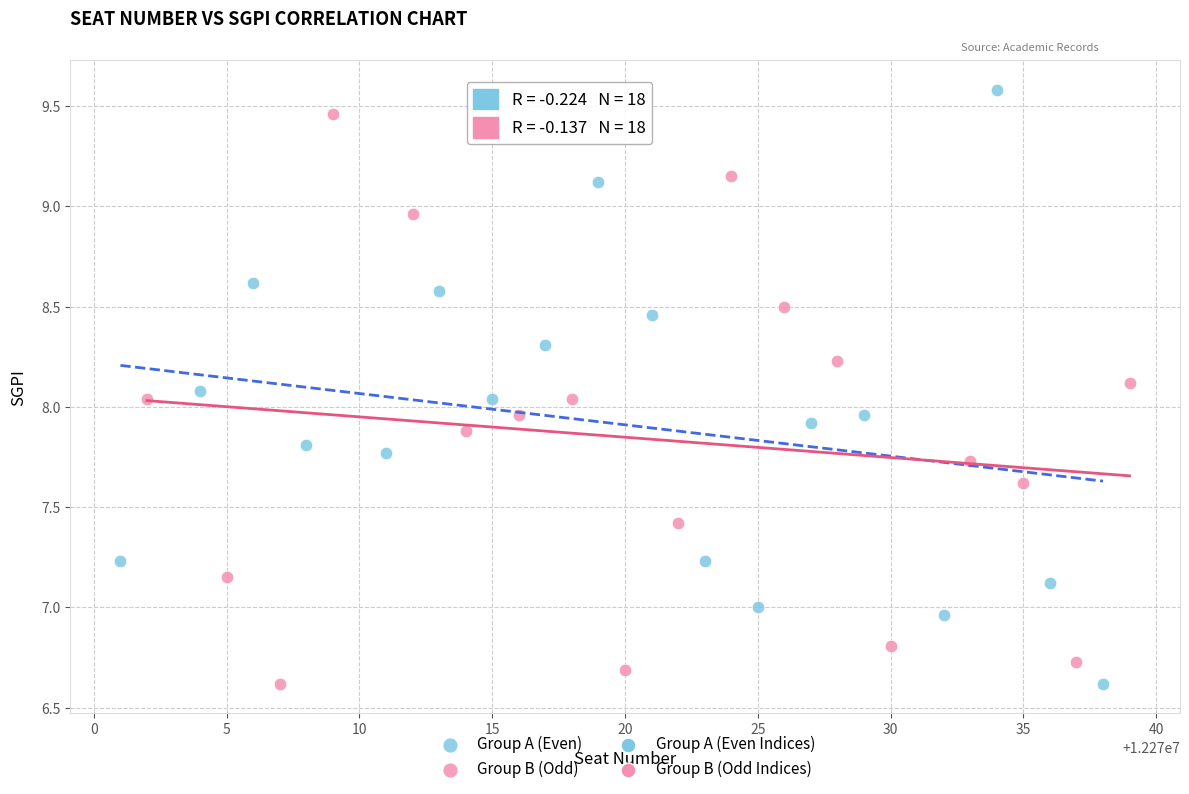

Which series contains the highest Y value?

Group A (Even)